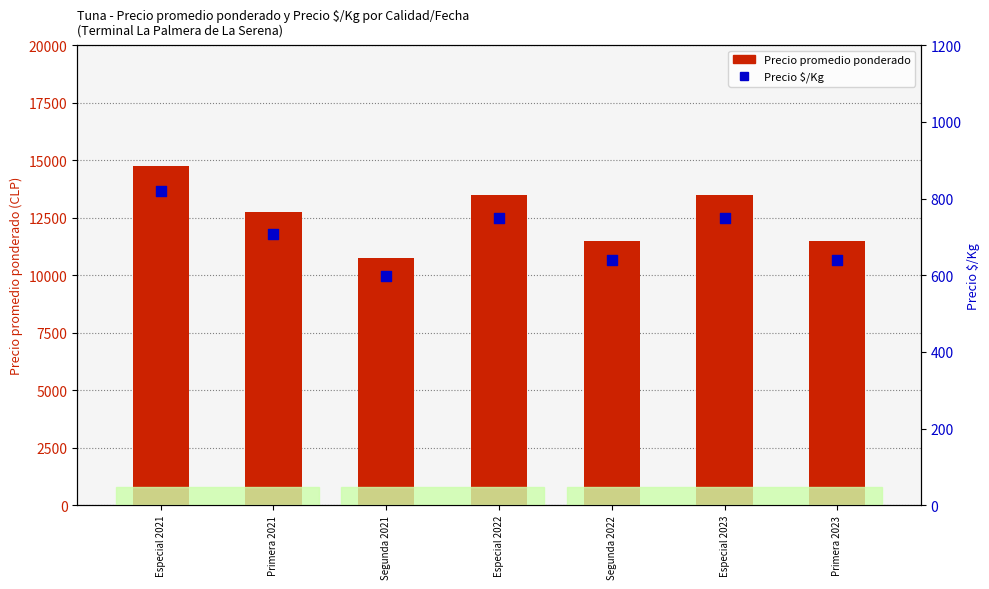

Which series has the largest Y range (max minus min)?

Precio promedio ponderado